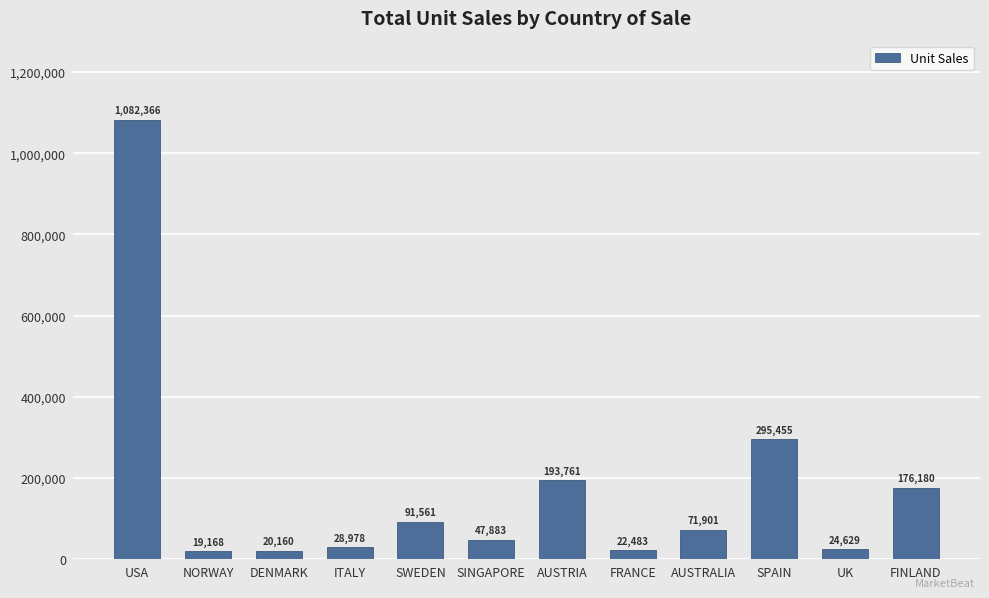

Reading right to left, extract all data points from this chart.

FINLAND=176180	UK=24629	SPAIN=295455	AUSTRALIA=71901	FRANCE=22483	AUSTRIA=193761	SINGAPORE=47883	SWEDEN=91561	ITALY=28978	DENMARK=20160	NORWAY=19168	USA=1082366